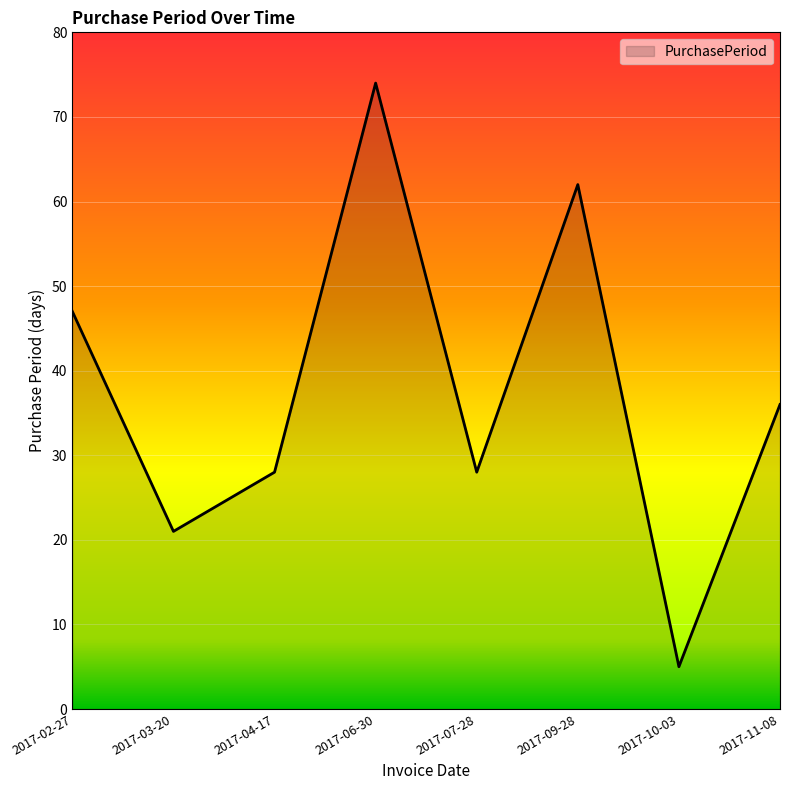

How many lines are shown in the chart?

1